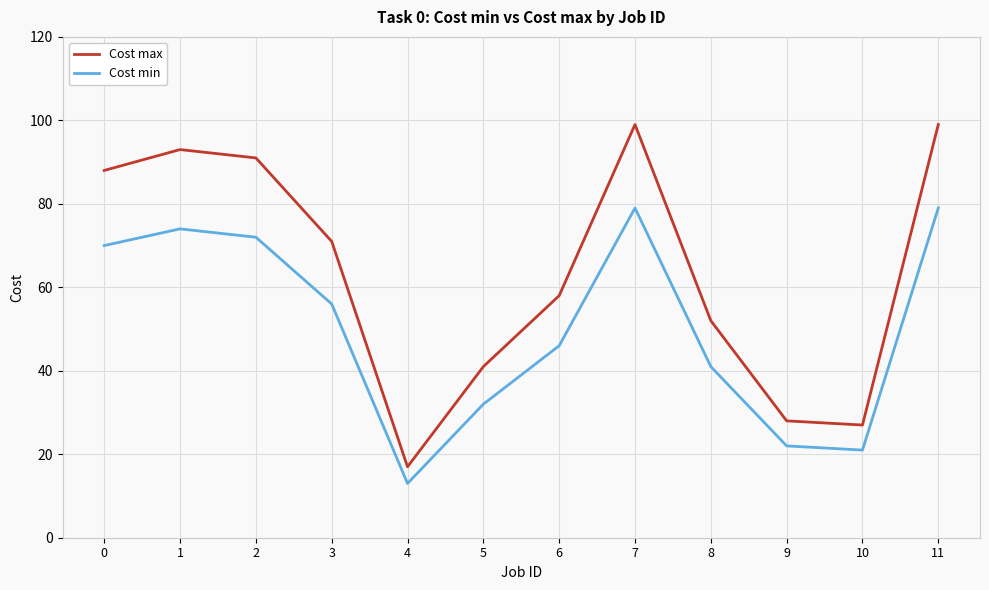

The value of Cost max at 9 is 28. True or false?

True